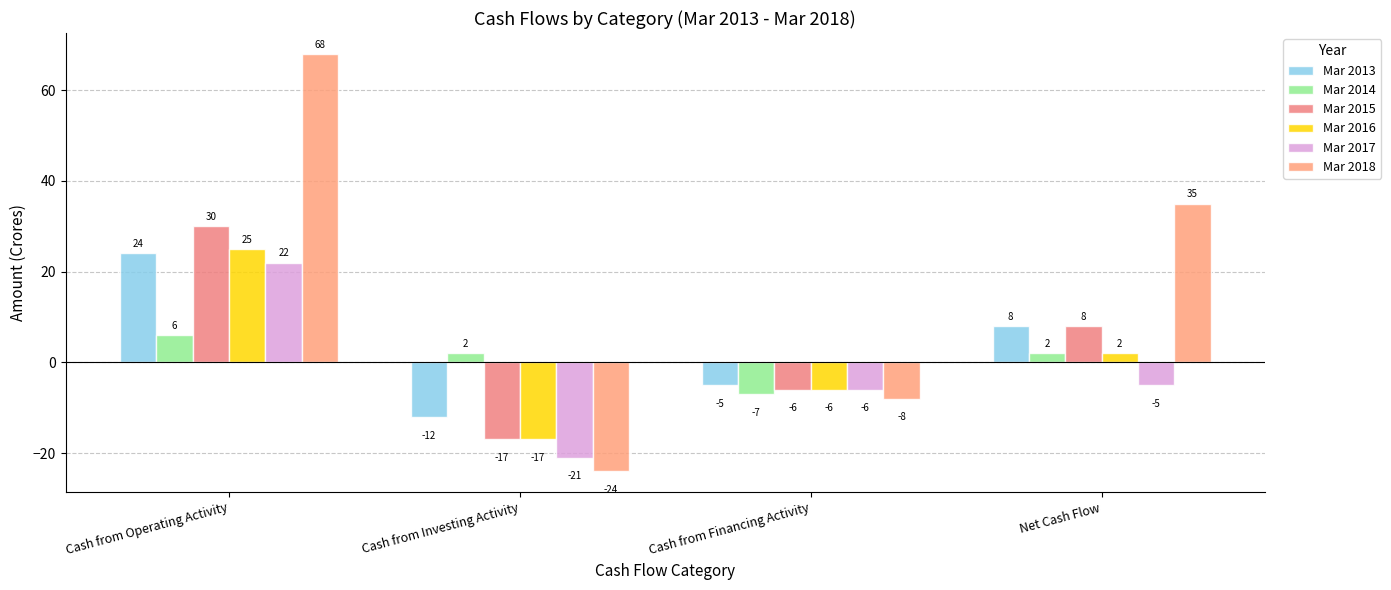

Which series has the widest spread of values?

Mar 2018